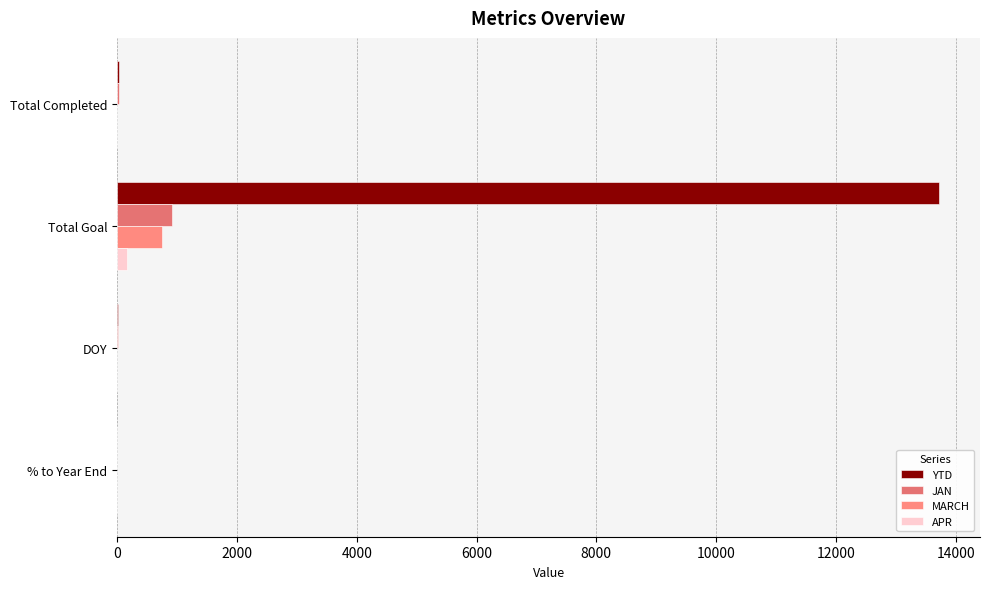

What is the difference between the maximum and second lowest values in the APR series?

159